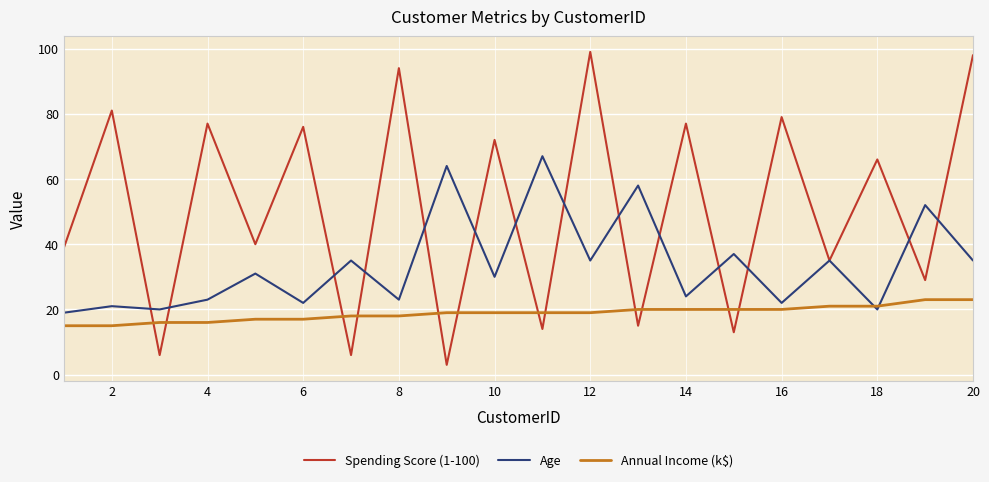

Which series has the largest range (max minus min)?

Spending Score (1-100)